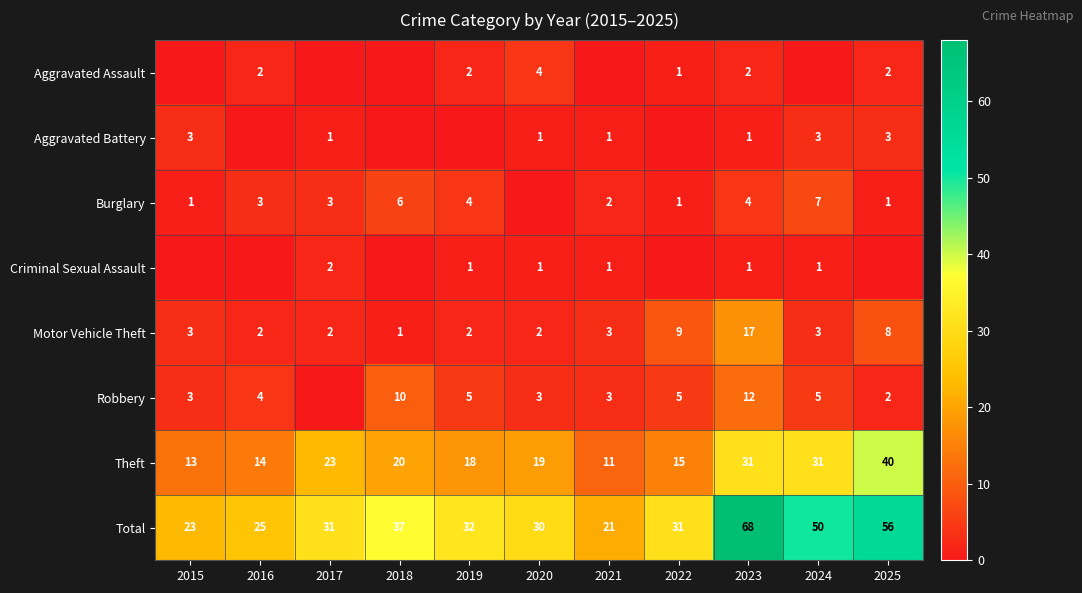

Is the value of Criminal Sexual Assault at 2020 greater than the value of Aggravated Assault at 2016?

No